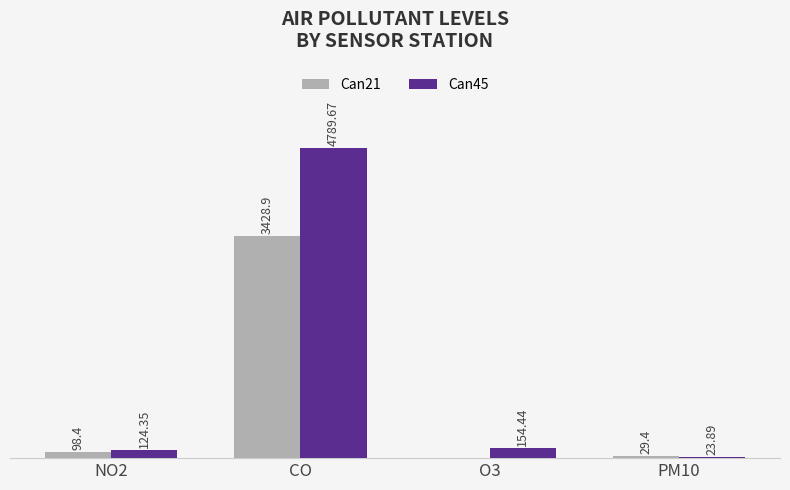

Does the chart contain stacked bars?

No